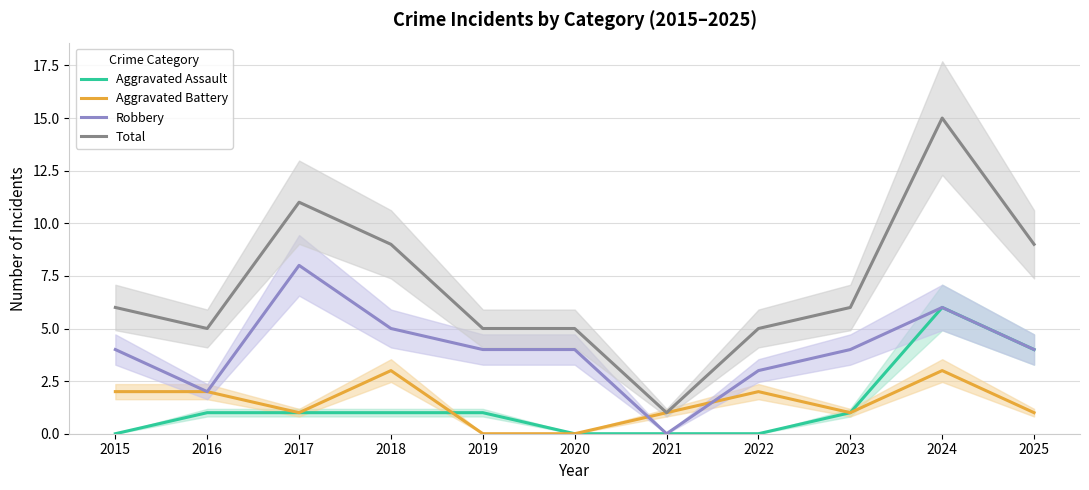

How many categories are shown in the chart?

11